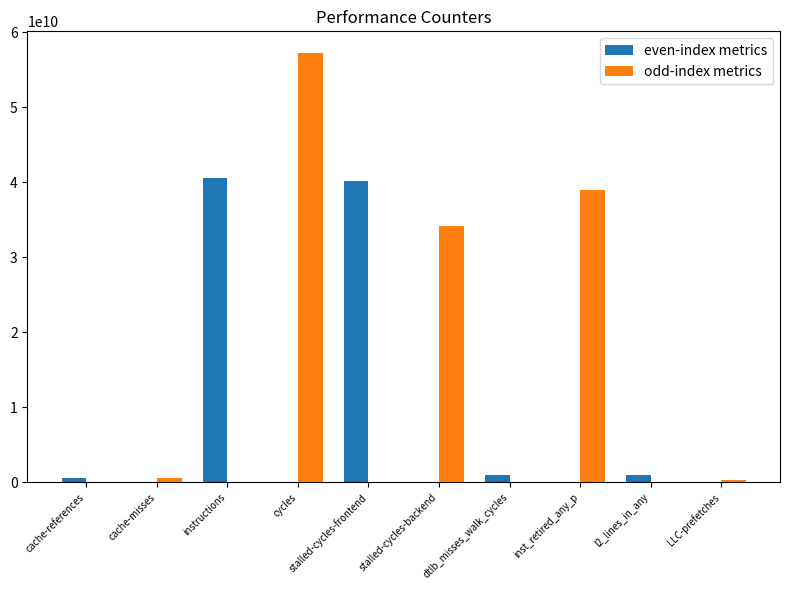

Is the value of odd-index metrics at cycles greater than the value of even-index metrics at stalled-cycles-frontend?

Yes